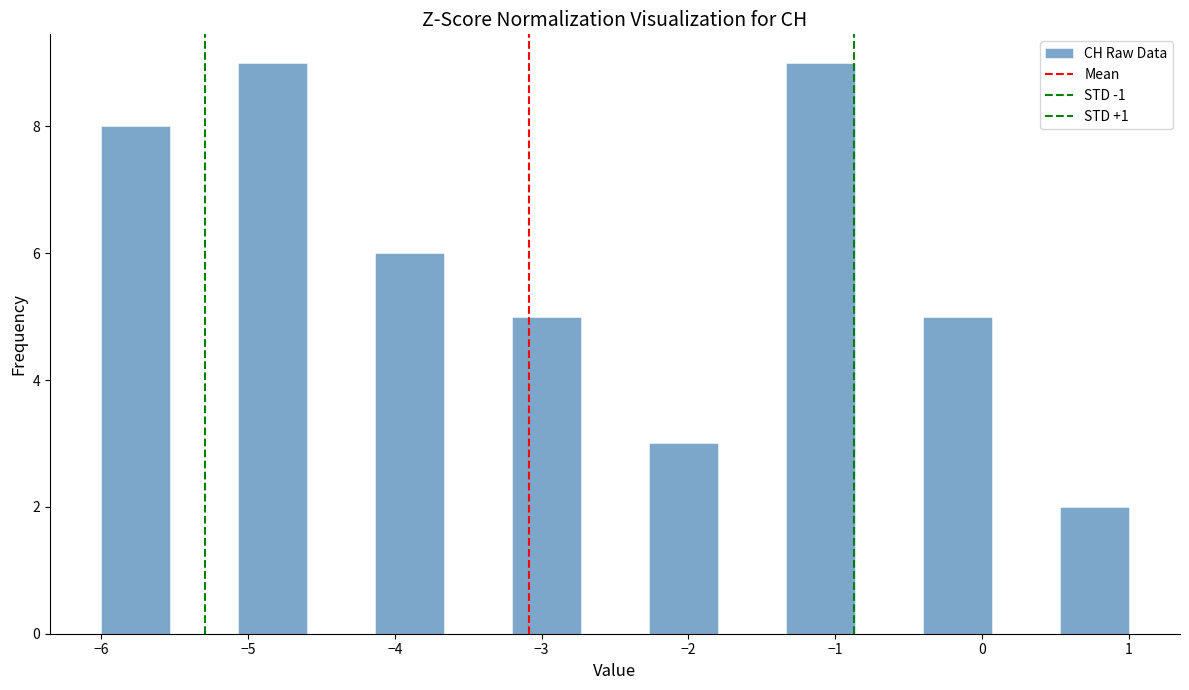

Reading left to right, list every bar in this chart as the range it spans on the x-axis followed by its height. Neither the bar edges nor the heights are printed on the chart, so give them approximately, as read against the axes.

-6.0 to -5.5: 8
-5.5 to -5.1: 0
-5.1 to -4.6: 9
-4.6 to -4.1: 0
-4.1 to -3.7: 6
-3.7 to -3.2: 0
-3.2 to -2.7: 5
-2.7 to -2.3: 0
-2.3 to -1.8: 3
-1.8 to -1.3: 0
-1.3 to -0.9: 9
-0.9 to -0.4: 0
-0.4 to 0.1: 5
0.1 to 0.5: 0
0.5 to 1.0: 2